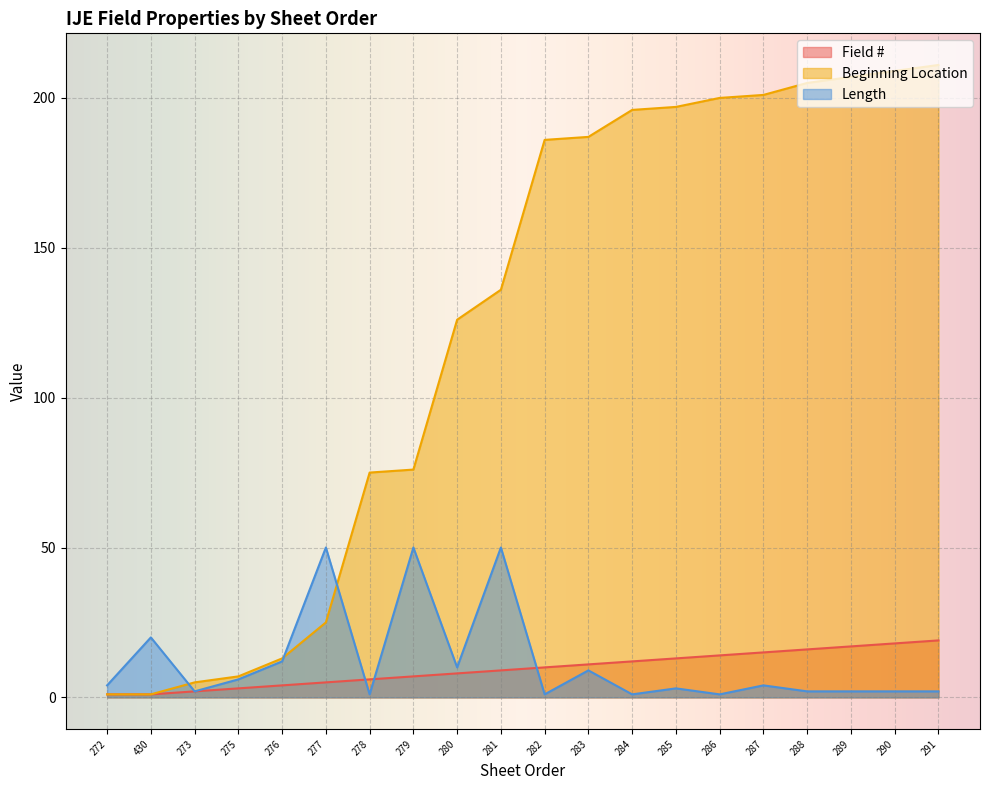

How many lines are shown in the chart?

3